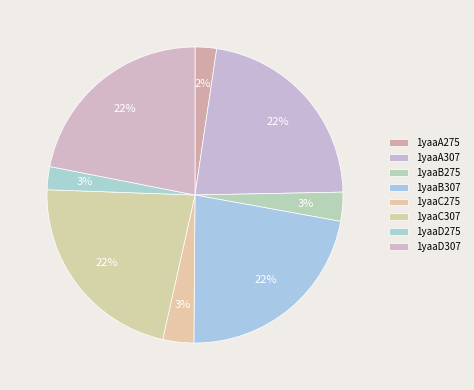

What is the change in value from 1yaaB275 to 1yaaC307?

+89.6